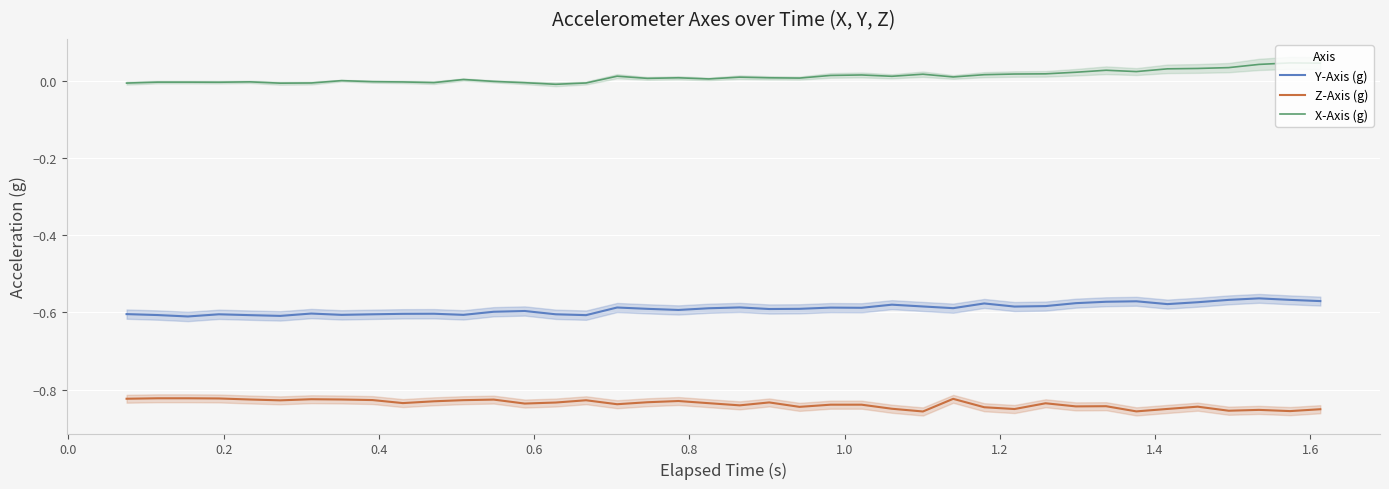

True or false: X-Axis (g) and Y-Axis (g) intersect in this chart.

False